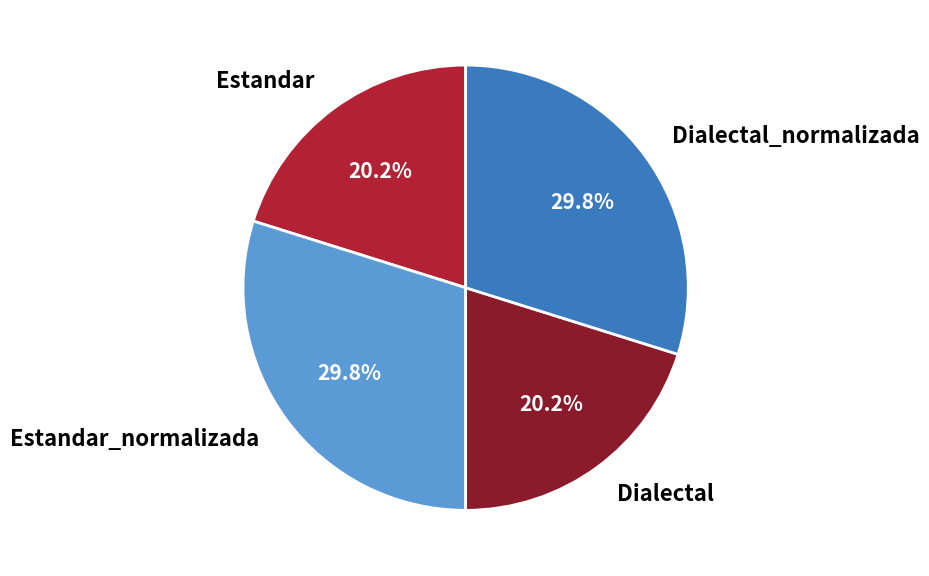

Is there any slice that represents more than half of the pie?

No